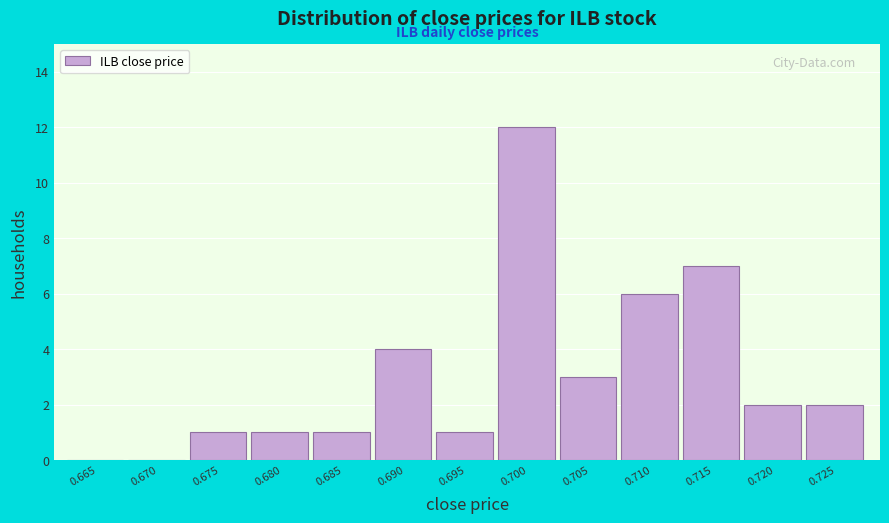

Reading left to right, list all the values displayed in this chart.

0.665=0	0.670=0	0.675=1	0.680=1	0.685=1	0.690=4	0.695=1	0.700=12	0.705=3	0.710=6	0.715=7	0.720=2	0.725=2